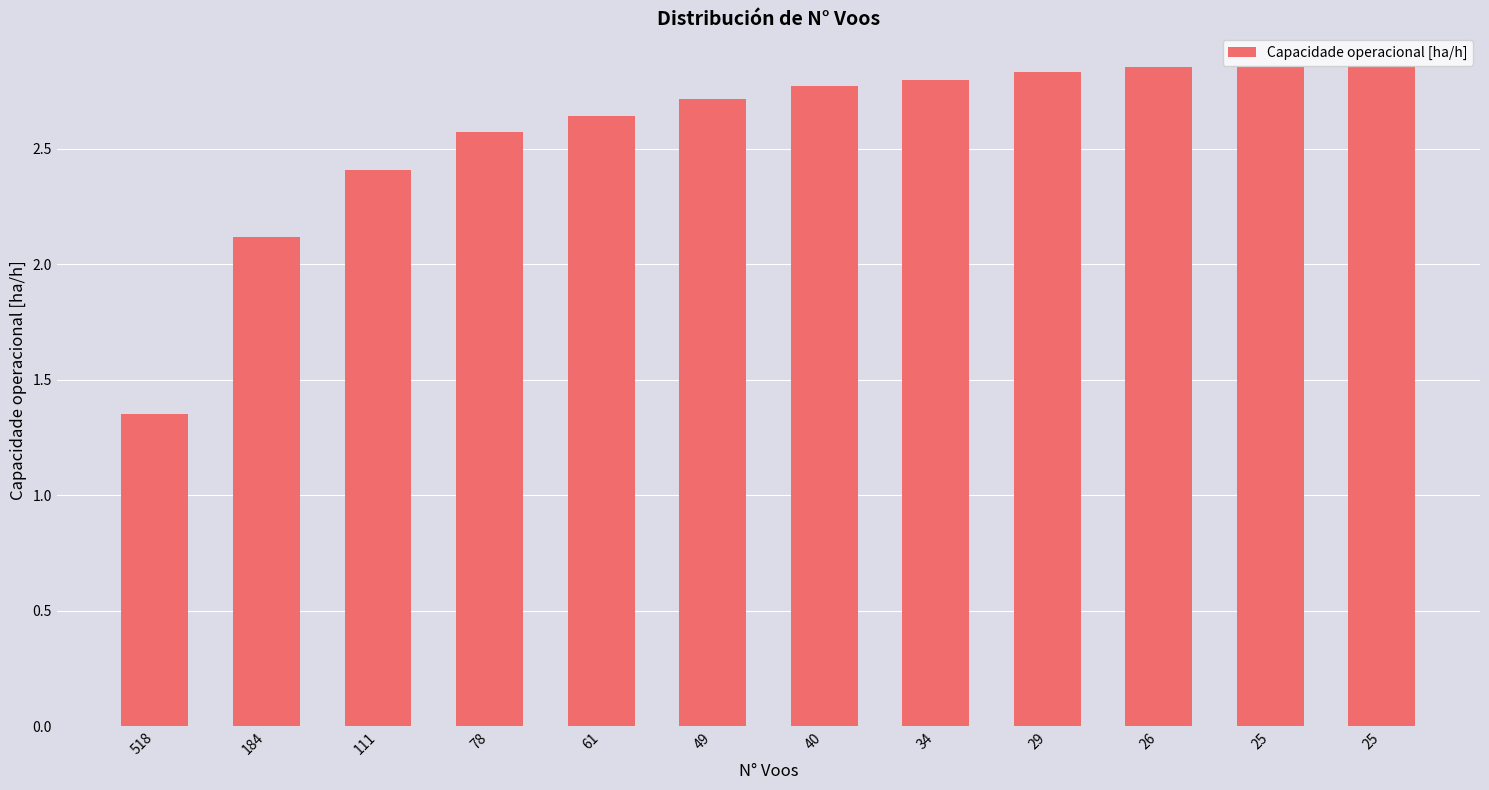

How many values exceed 2?

11